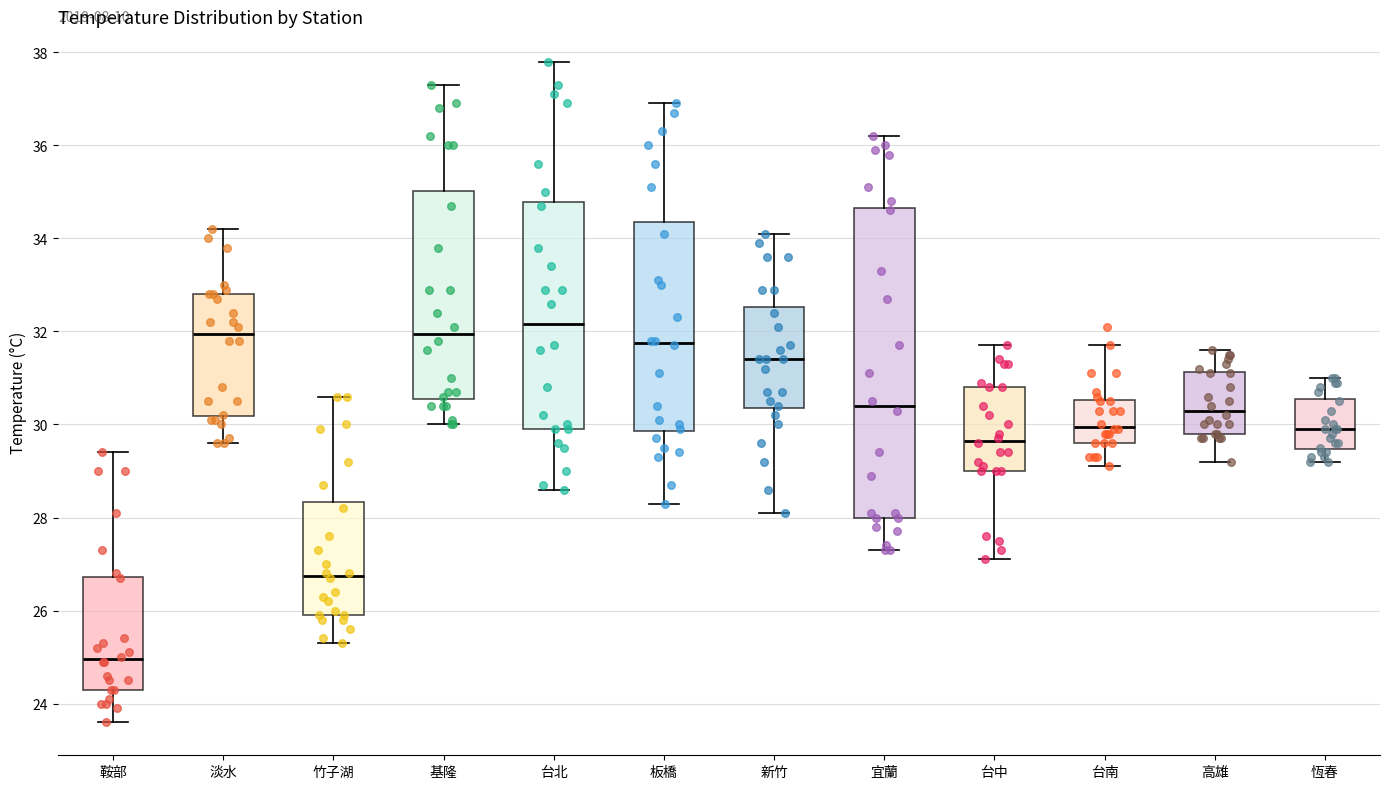

Where is the upper edge of the box for 基隆 on the y-axis? The values are not printed on the chart, so give them approximately, as read against the axis.

35.0